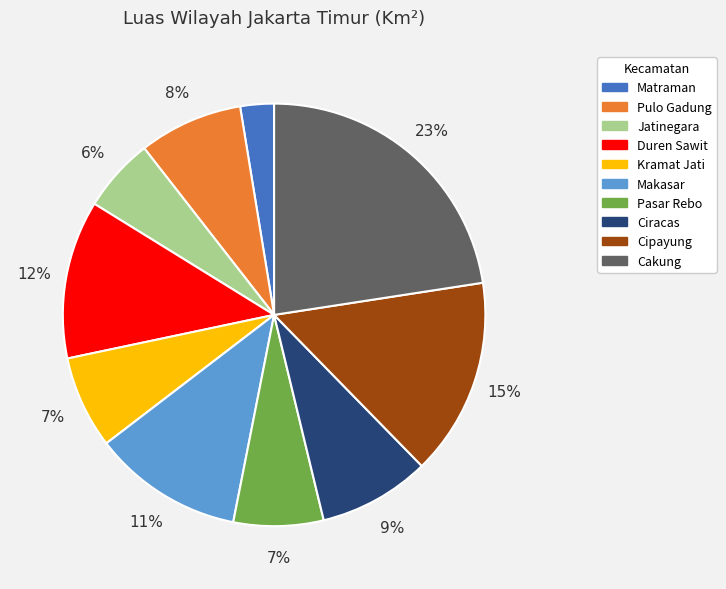

Which slice is the smallest?

Matraman